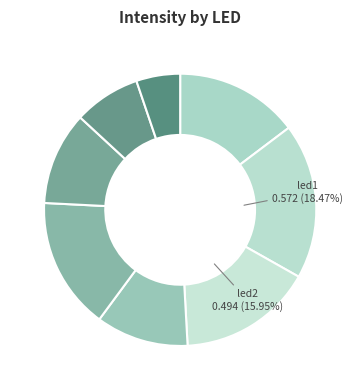

To the nearest percent, what is the average slice percentage?

12%